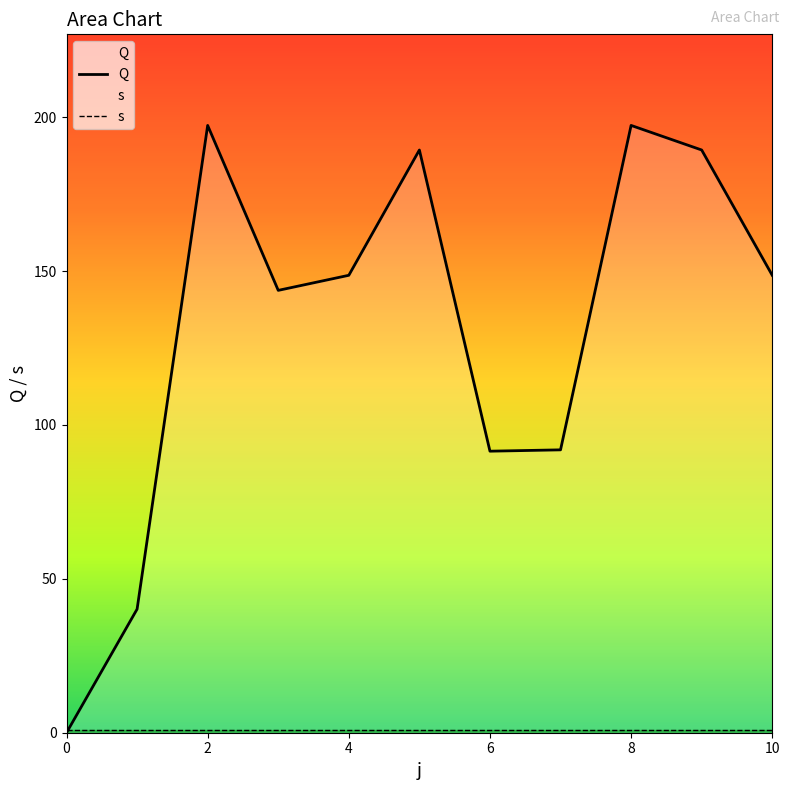

What is the difference between the maximum and minimum values?

197.3